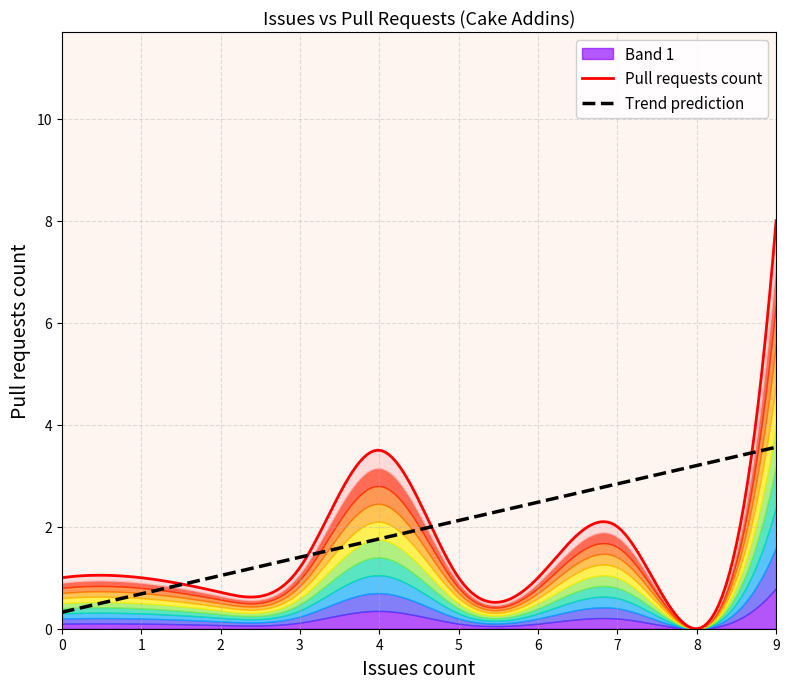

What is the highest value of the Trend prediction series?

3.6